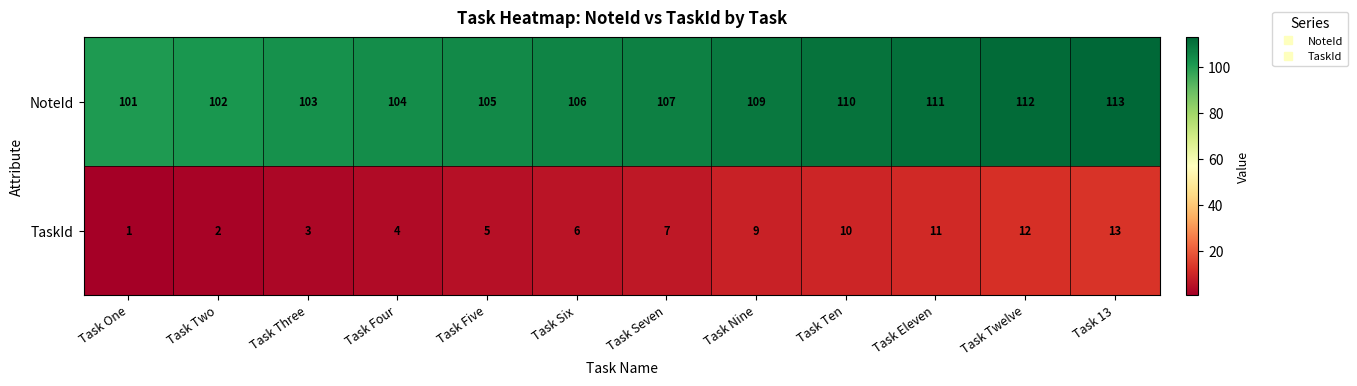

Count the number of categories in the chart.

12